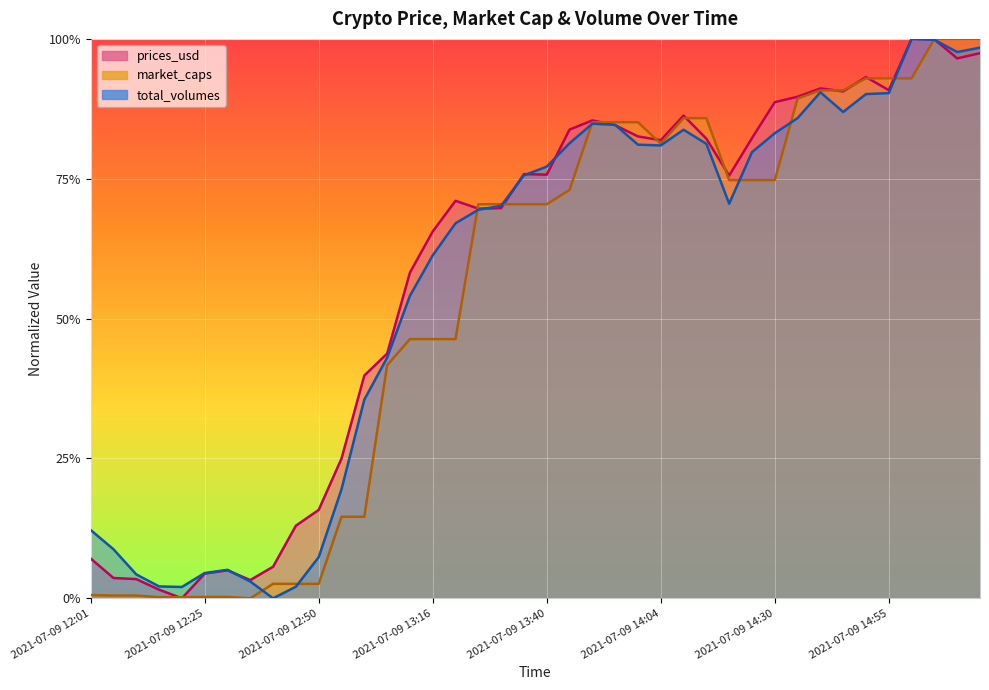

How many series are shown in this chart?

3